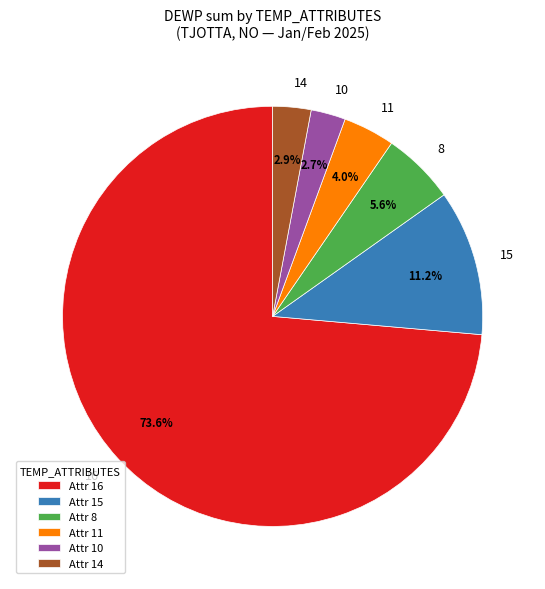

Which has a higher value, 16 or 15?

16